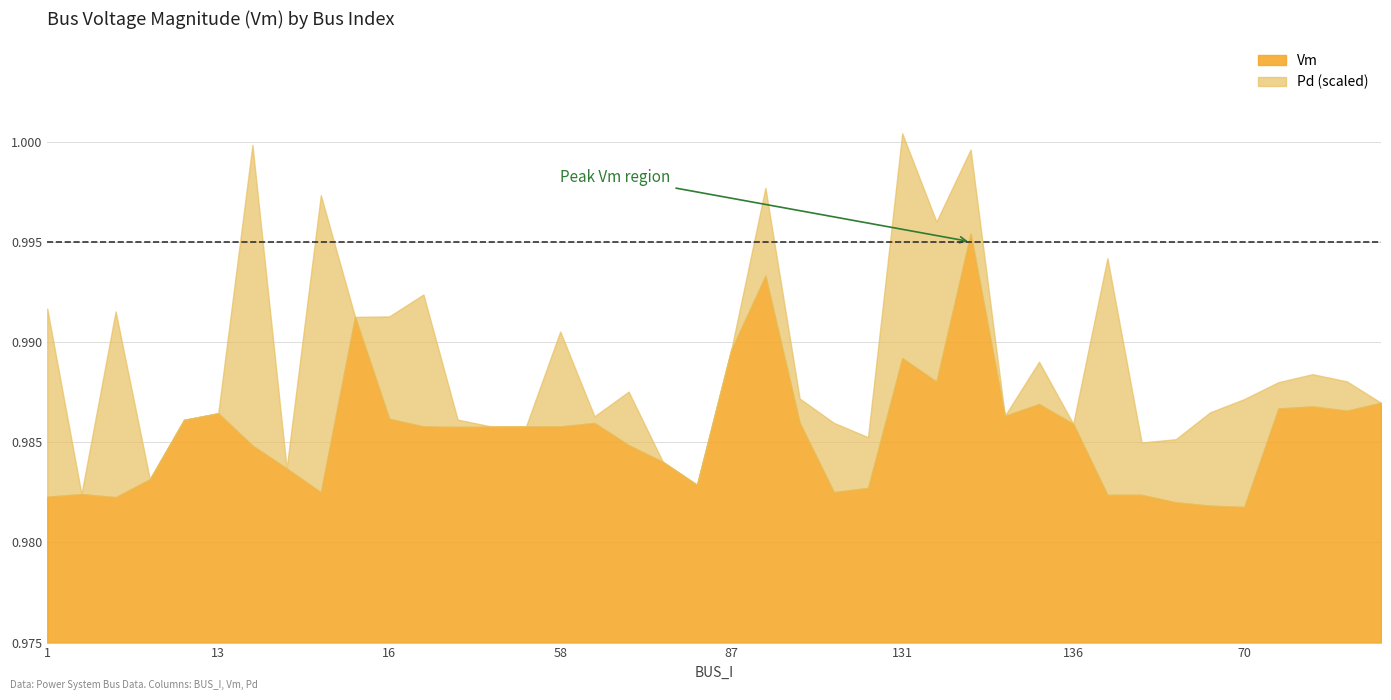

Where is the first local minimum?

3